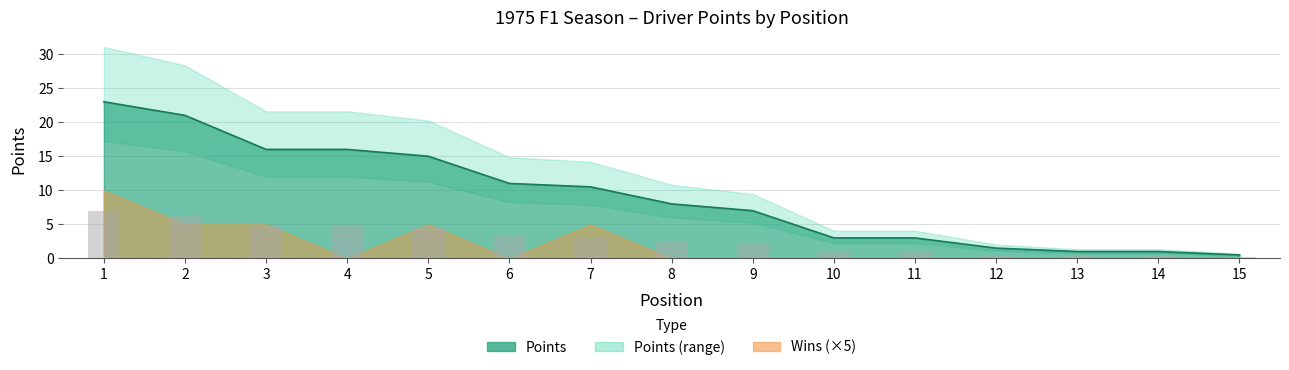

Between 6 and 10, which is larger?

6